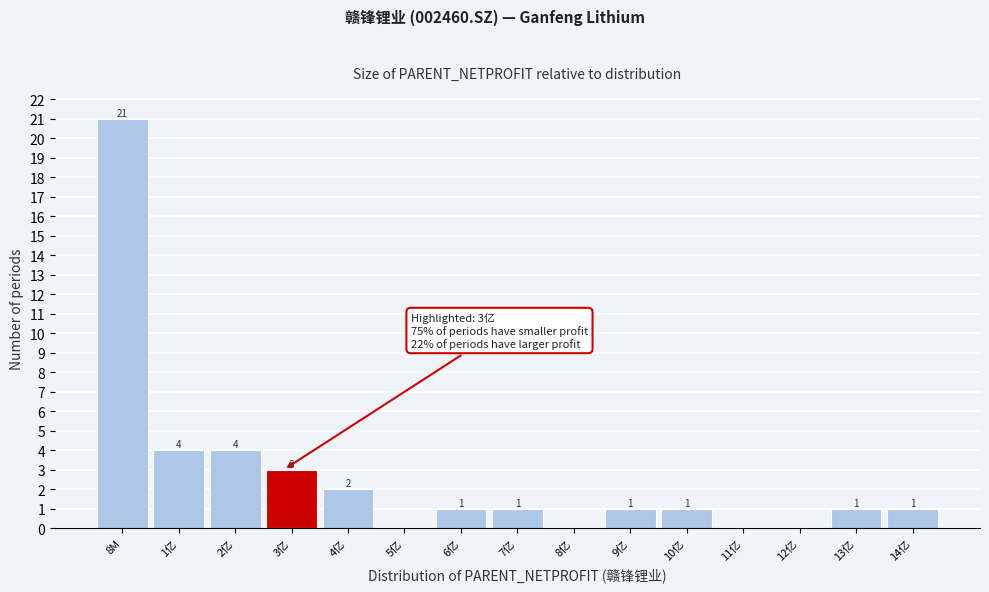

Reading left to right, list all the values displayed in this chart.

8M=21	1亿=4	2亿=4	3亿=3	4亿=2	5亿=0	6亿=1	7亿=1	8亿=0	9亿=1	10亿=1	11亿=0	12亿=0	13亿=1	14亿=1